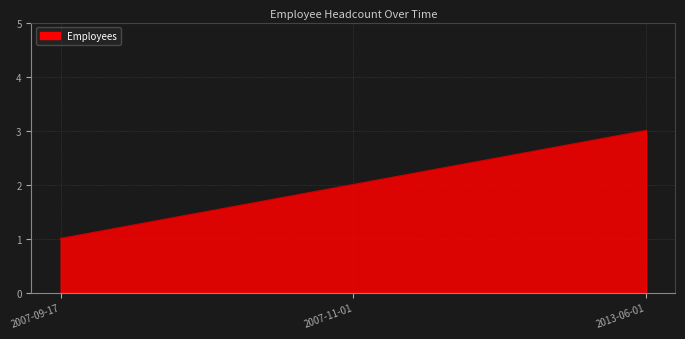

Reading right to left, extract all data points from this chart.

3	2	1